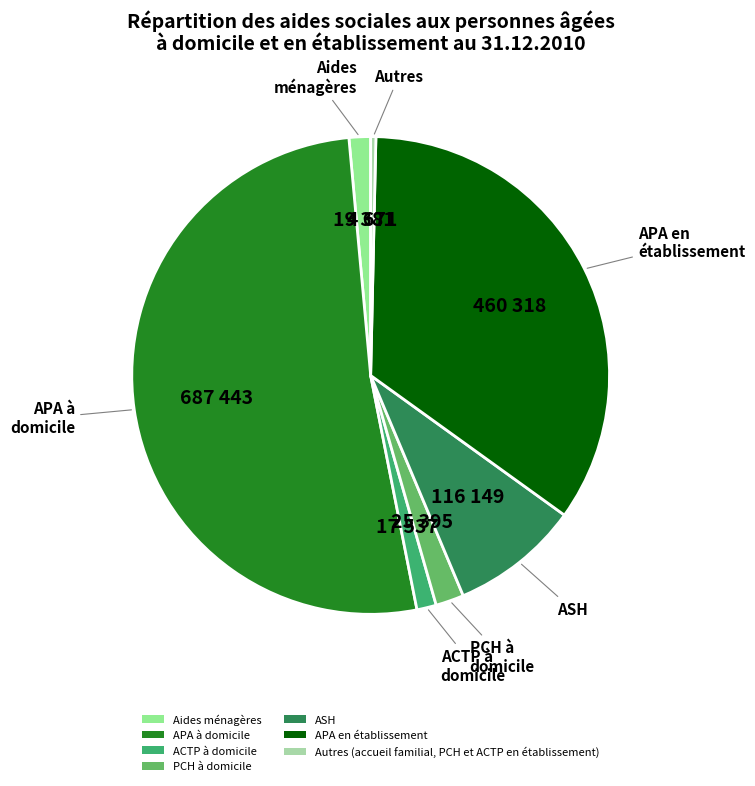

Which category accounts for the majority?

APA à domicile